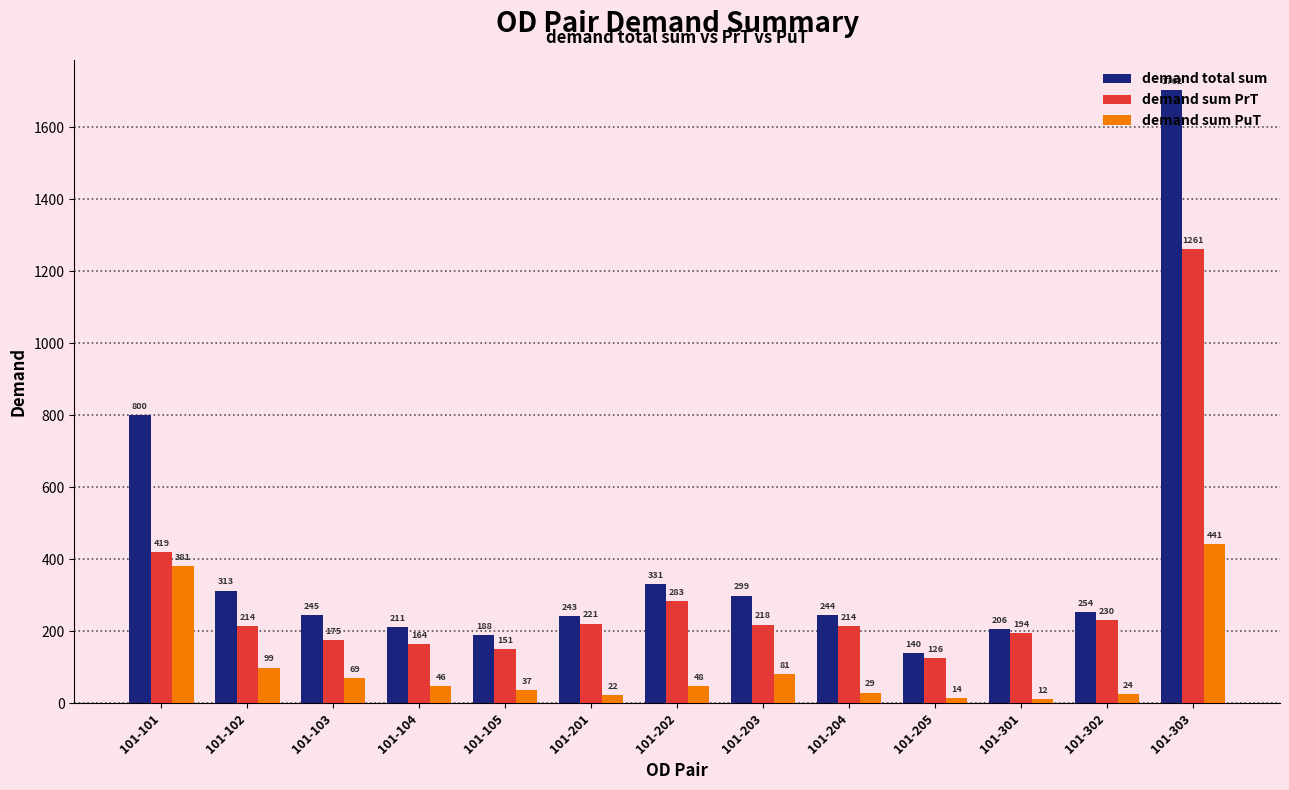

Is it true that demand sum PuT equals 37.0 at 101-105?

True